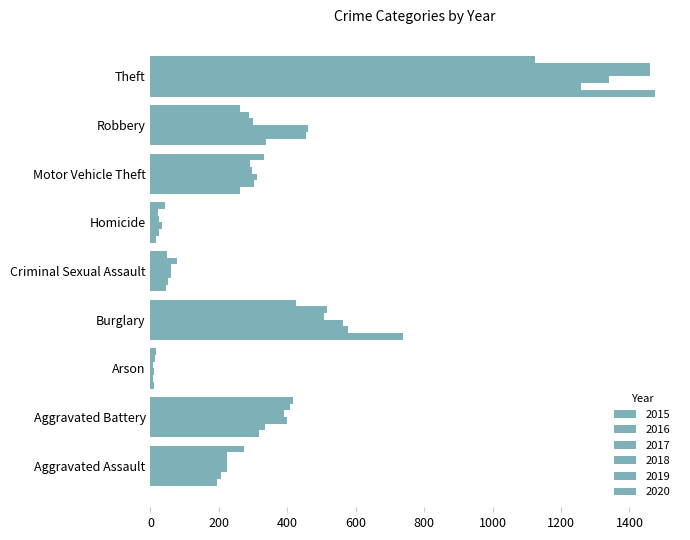

At which label is 2015 closest to 741?

Burglary